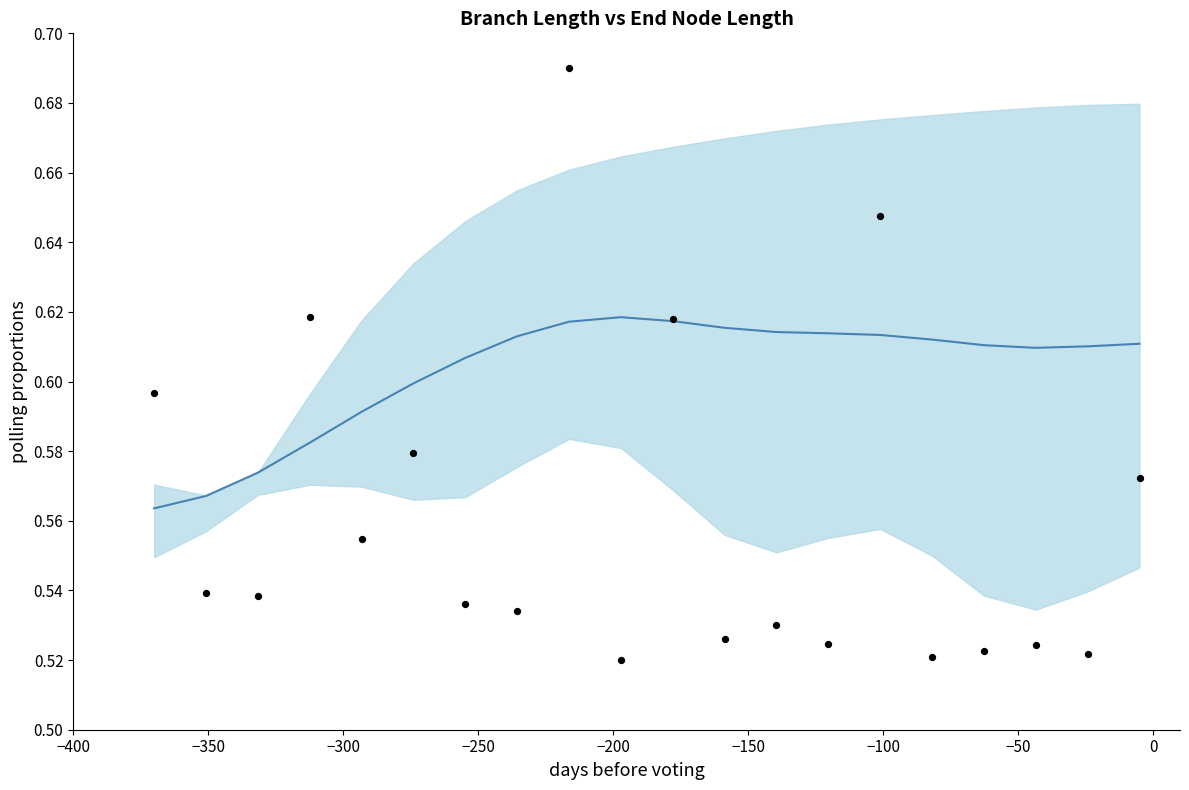

Is the value of Trend at 12 greater than the value of length (normalized) at 15?

Yes